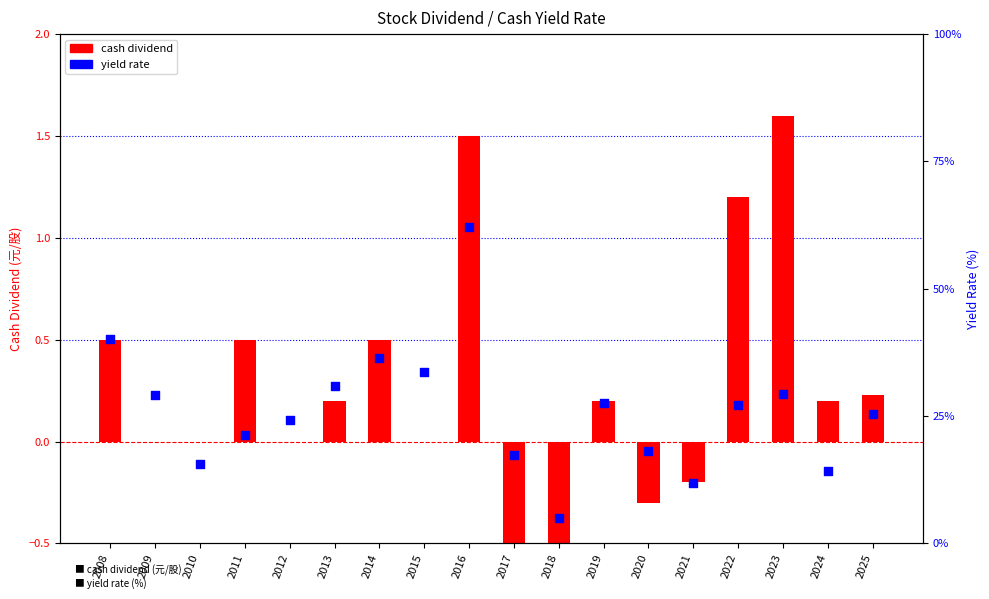

Which series has the widest spread of Y values?

cash dividend